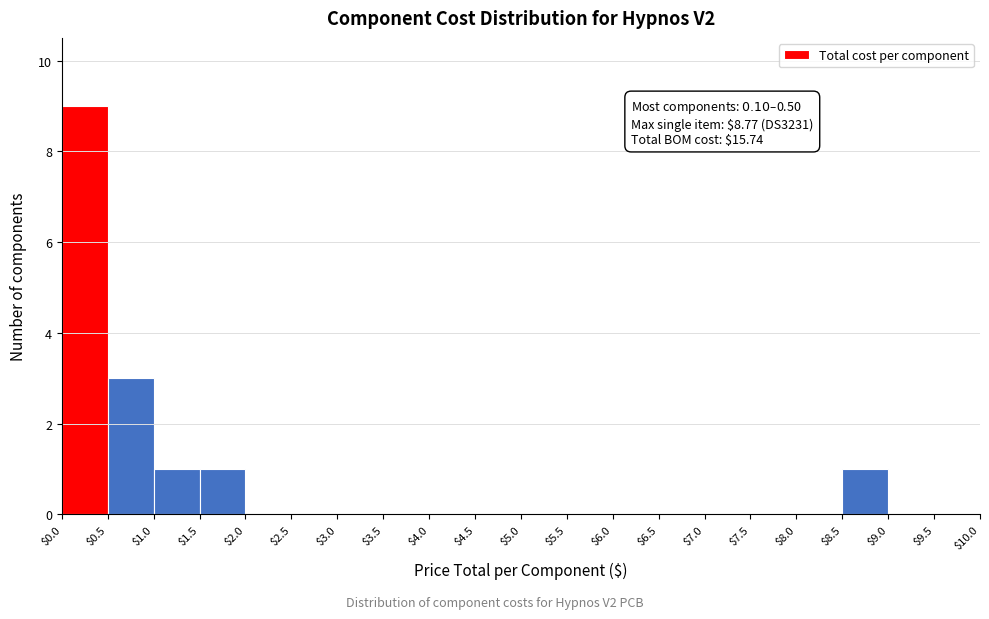

Which range on the x-axis has the tallest bar?

$0.0 to $0.5